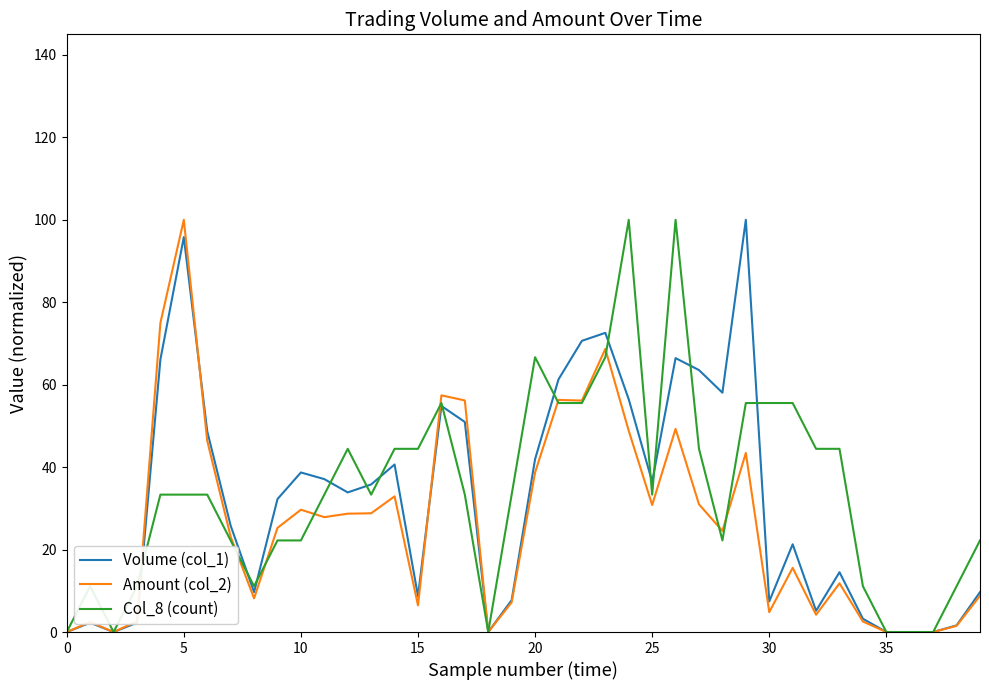

What is the greatest value displayed?

100.0